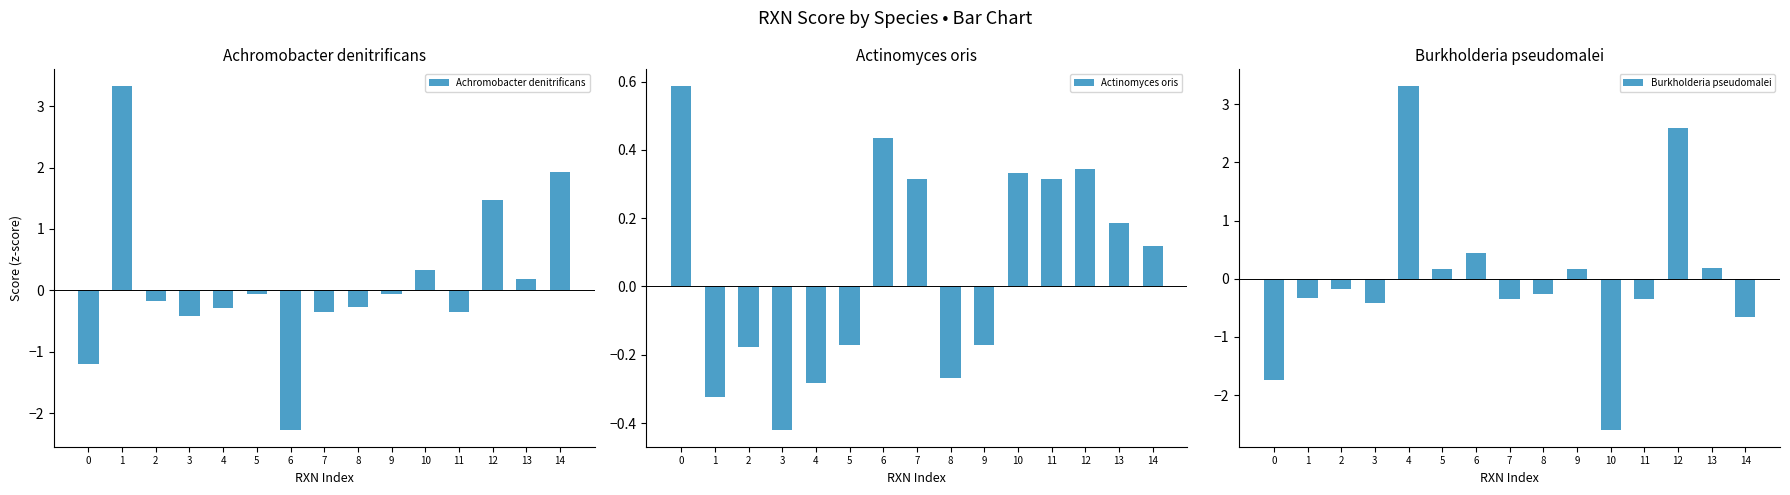

Read the Burkholderia pseudomalei value at 2.

-0.2